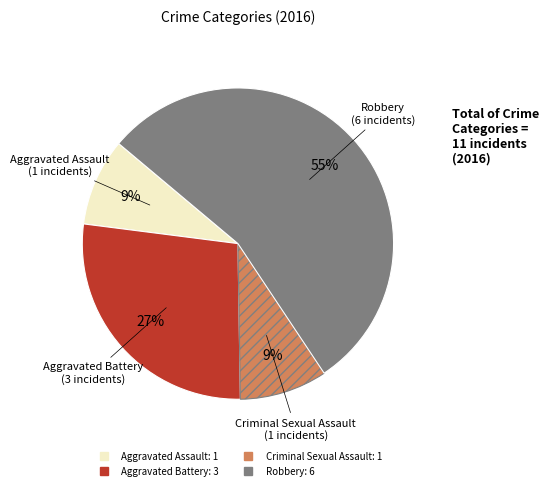

Is there any slice that represents more than half of the pie?

Yes